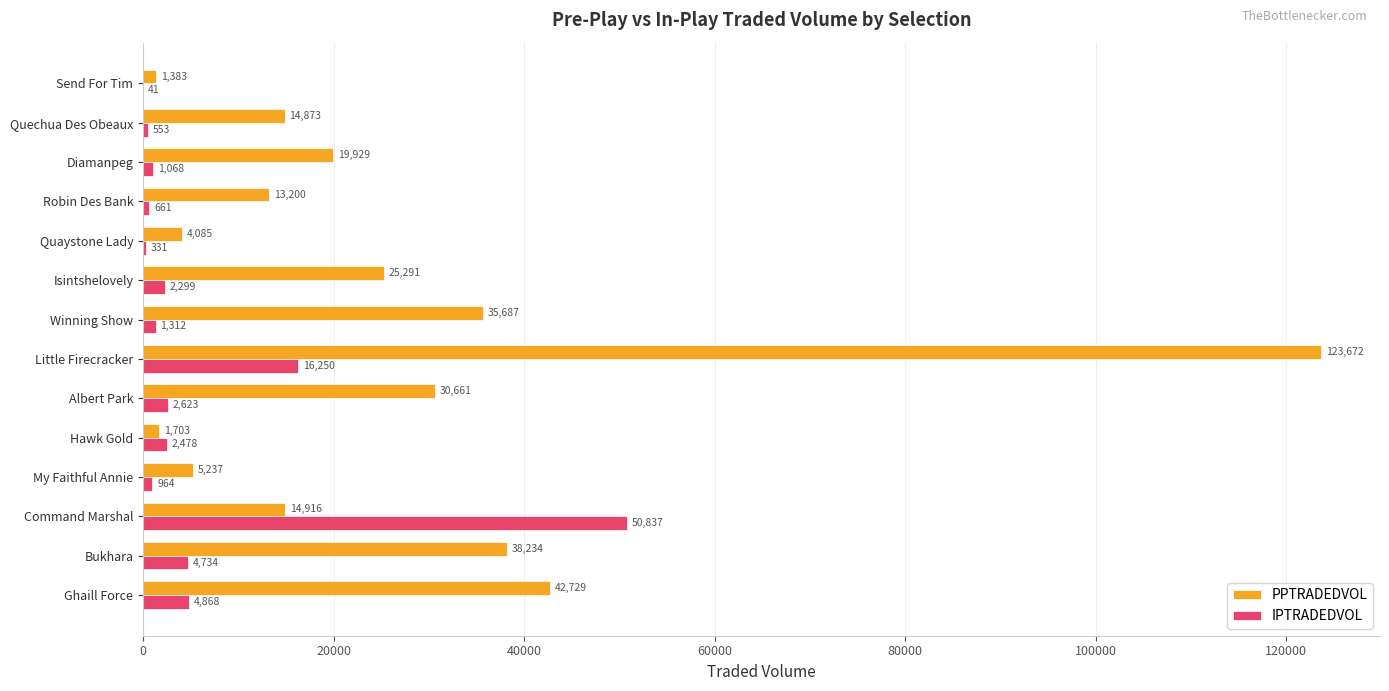

Is it true that PPTRADEDVOL equals 42728.9 at Ghaill Force?

True